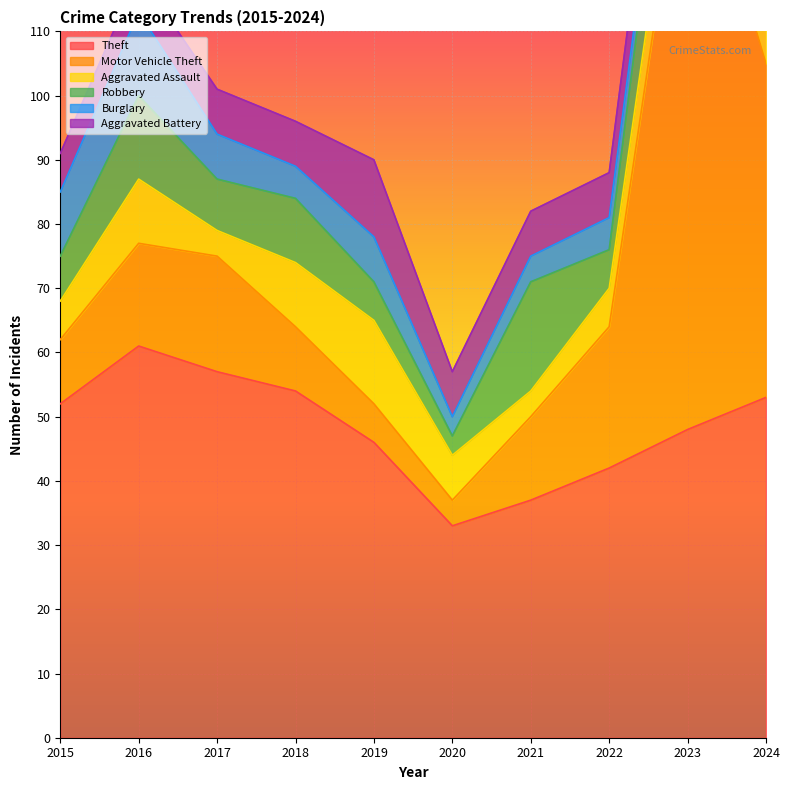

True or false: Theft and Burglary cross at least once.

False